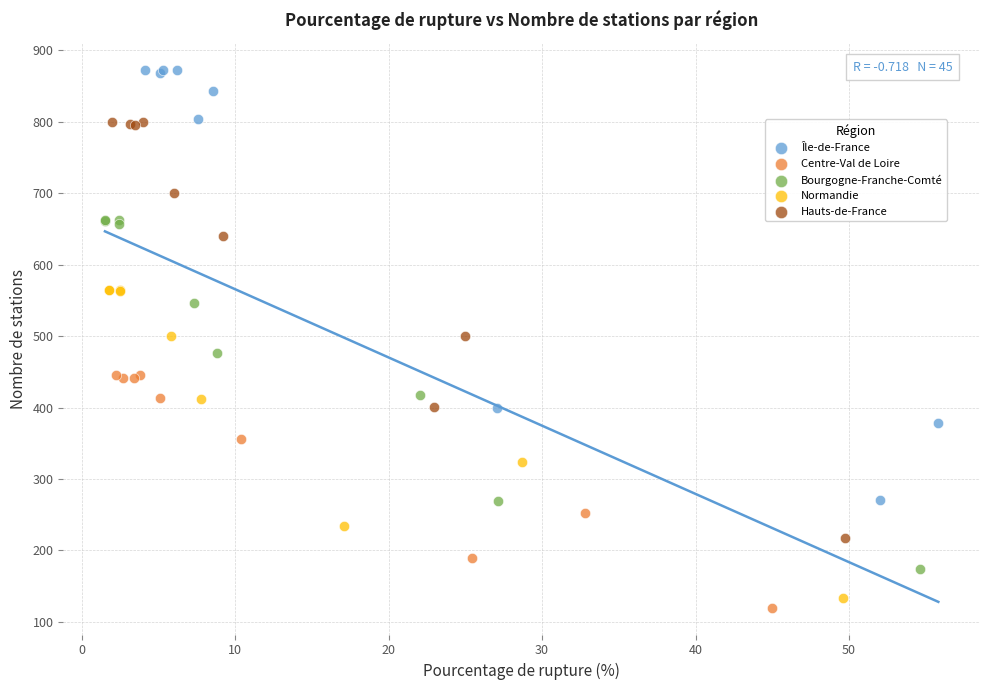

Which series has the largest Y range (max minus min)?

Île-de-France